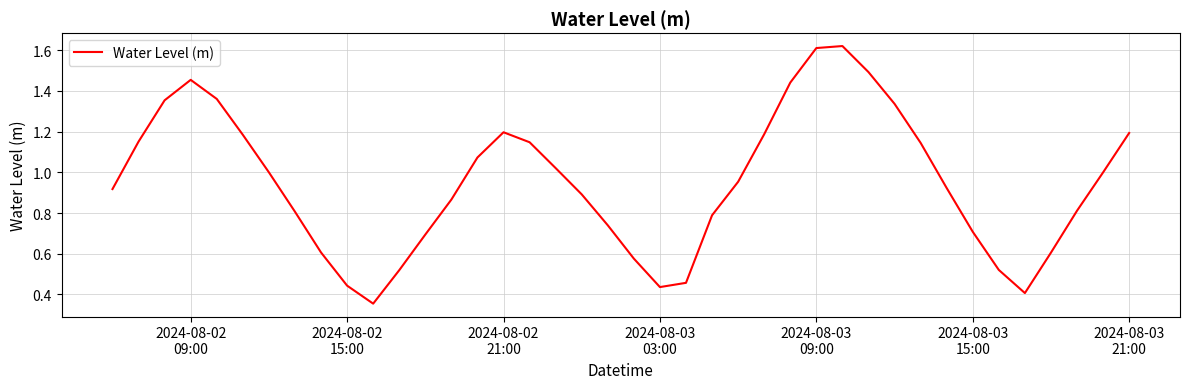

Is this an area chart (filled region under the line)?

No